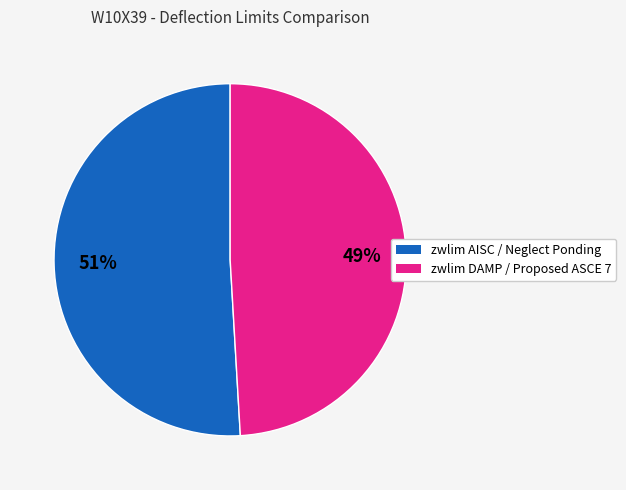

To the nearest percent, what is the average slice percentage?

50%